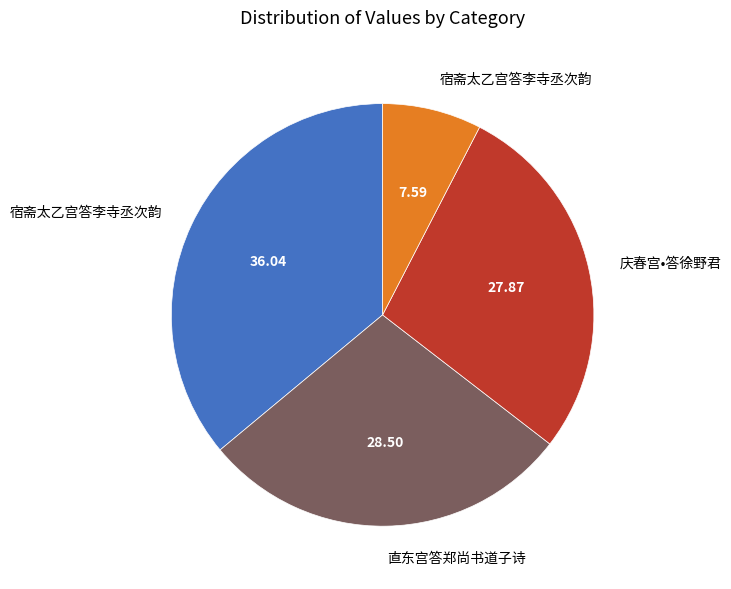

Is there any slice that represents more than half of the pie?

No